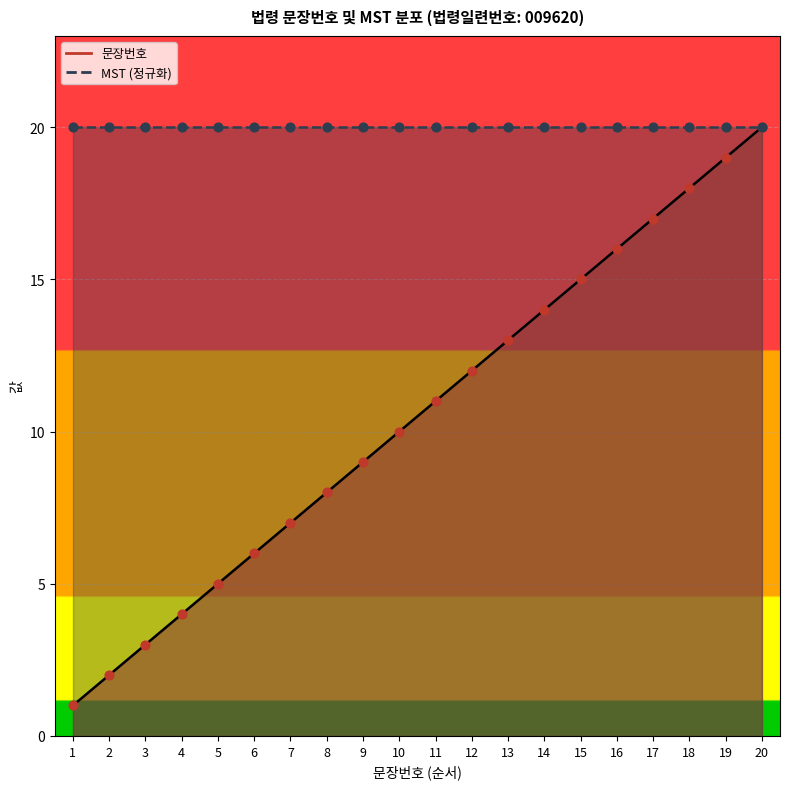

What is the ratio of the value at 11 to the value at 15?

0.7